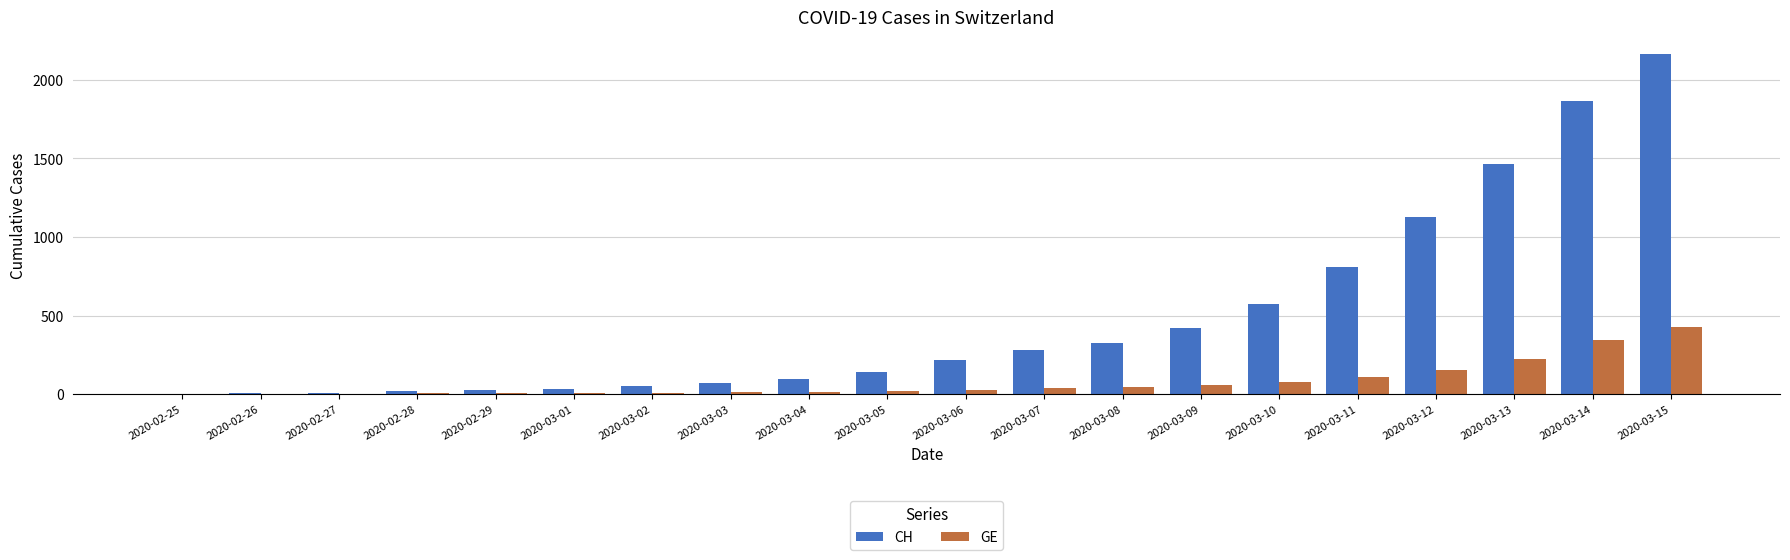

Between 2020-02-27 and 2020-03-13, which series saw the biggest shift?

CH